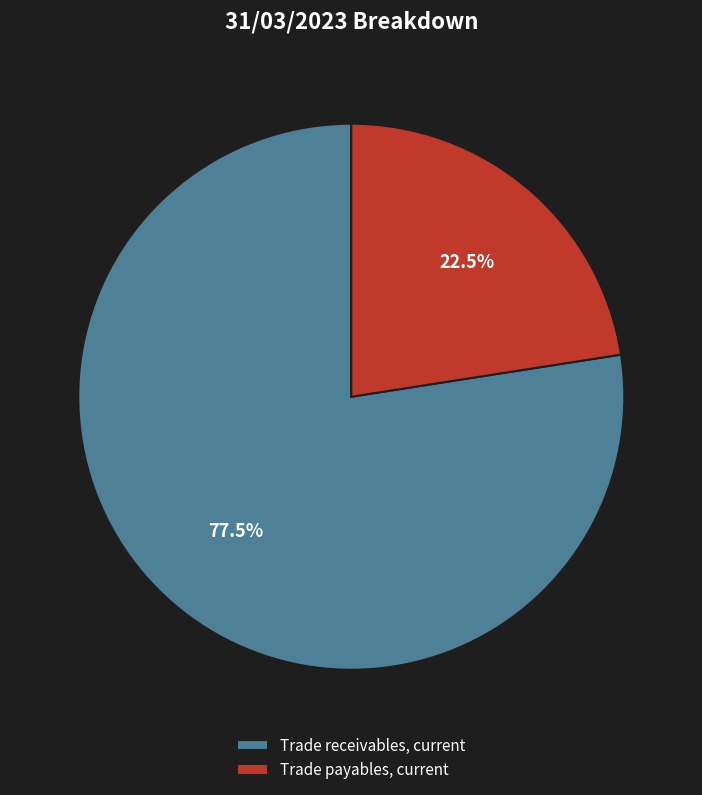

Which category has the biggest portion of the pie?

Trade receivables, current